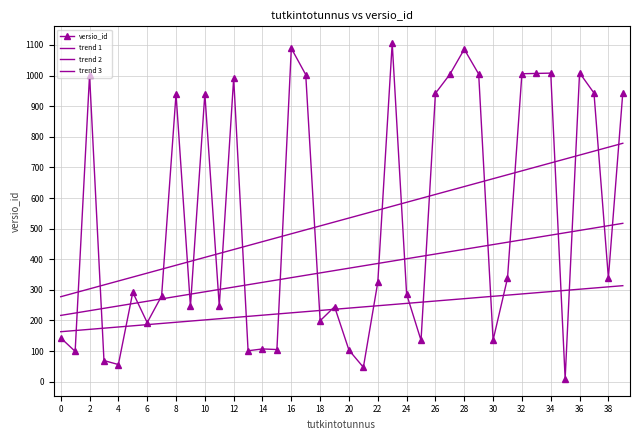

What is the average value of the versio_id series?

528.2